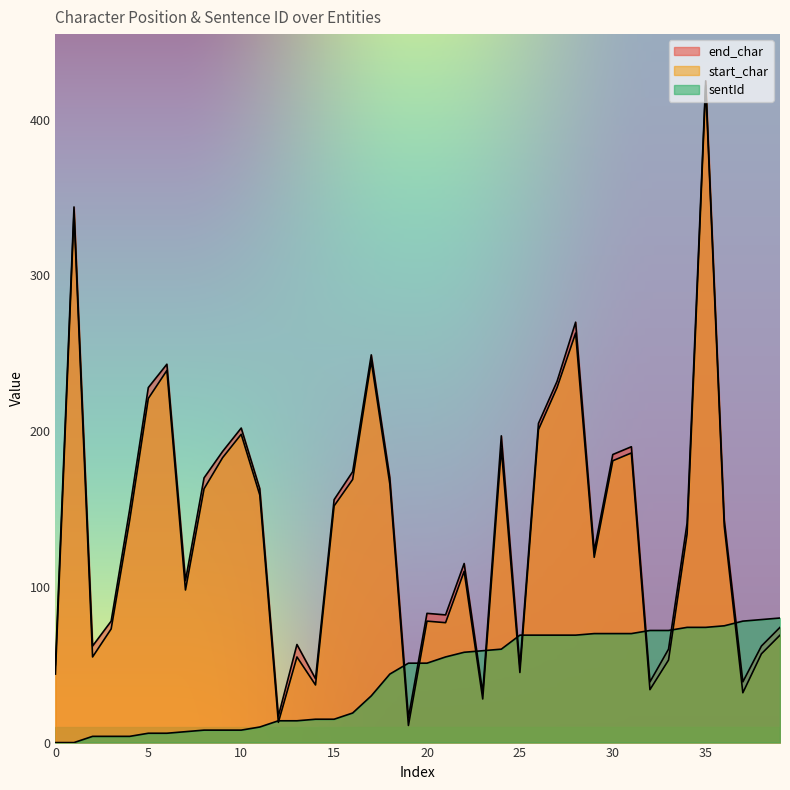

Reading left to right, what are all the values shown in this chart?

end_char: 0=50	1=344	2=62	3=78	4=150	5=228	6=243	7=104	8=170	9=187	10=202	11=163	12=17	13=63	14=41	15=156	16=174	17=249	18=170	19=16	20=83	21=82	22=115	23=32	24=197	25=49	26=205	27=232	28=270	29=123	30=185	31=190	32=39	33=60	34=141	35=425	36=143	37=39	38=62	39=74
start_char: 0=44	1=340	2=55	3=73	4=143	5=221	6=239	7=98	8=163	9=183	10=198	11=159	12=13	13=55	14=37	15=152	16=169	17=245	18=166	19=11	20=78	21=77	22=110	23=28	24=189	25=45	26=201	27=228	28=263	29=119	30=181	31=186	32=34	33=53	34=134	35=422	36=139	37=32	38=57	39=69
sentId: 0=0	1=0	2=4	3=4	4=4	5=6	6=6	7=7	8=8	9=8	10=8	11=10	12=14	13=14	14=15	15=15	16=19	17=30	18=44	19=51	20=51	21=55	22=58	23=59	24=60	25=69	26=69	27=69	28=69	29=70	30=70	31=70	32=72	33=72	34=74	35=74	36=75	37=78	38=79	39=80